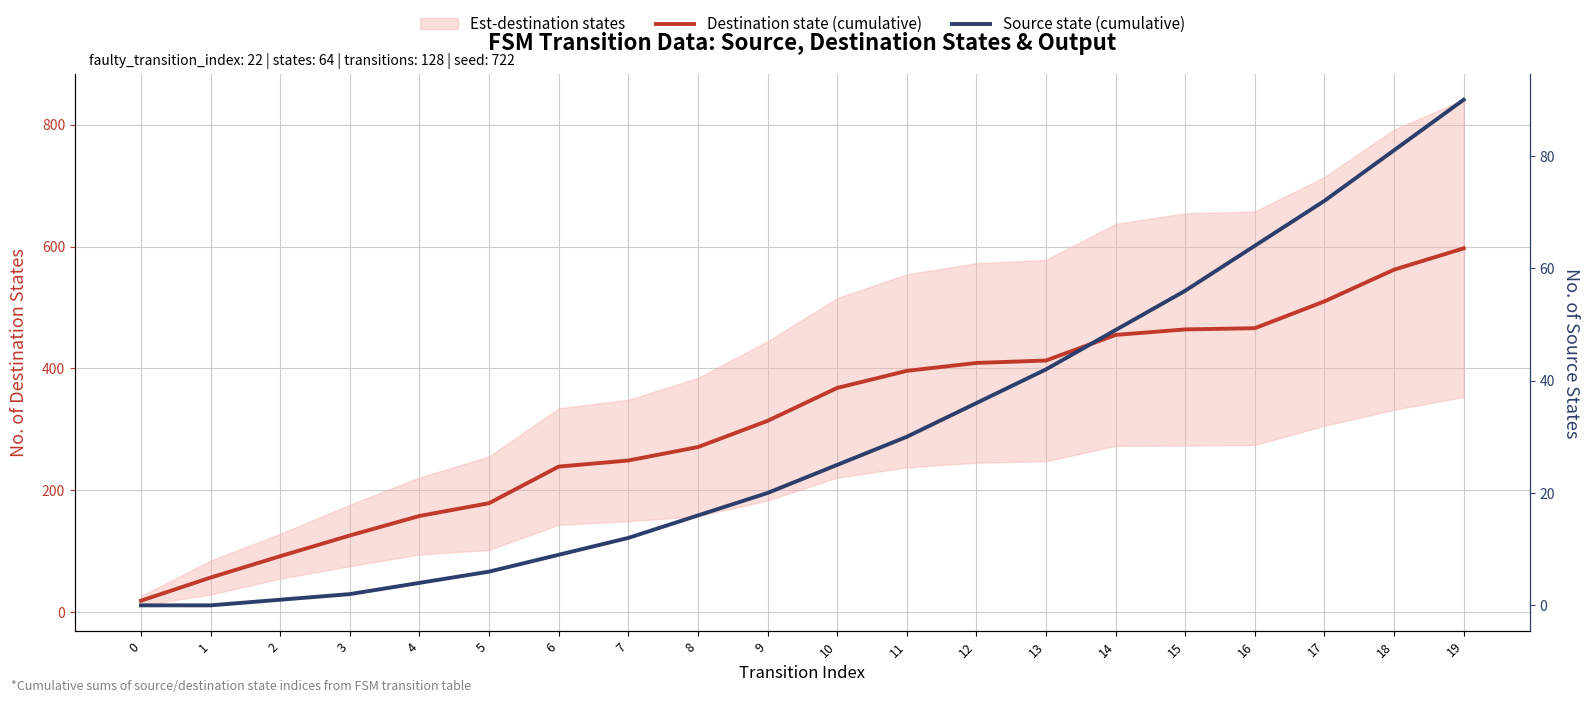

Which series has the largest total across all categories?

Destination state (cumulative)